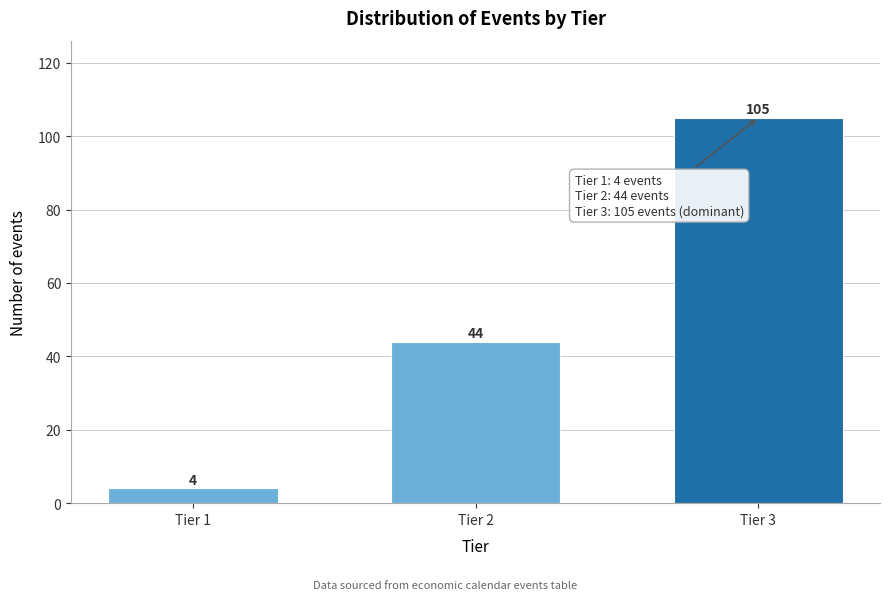

Reading left to right, extract all data points from this chart.

4	44	105